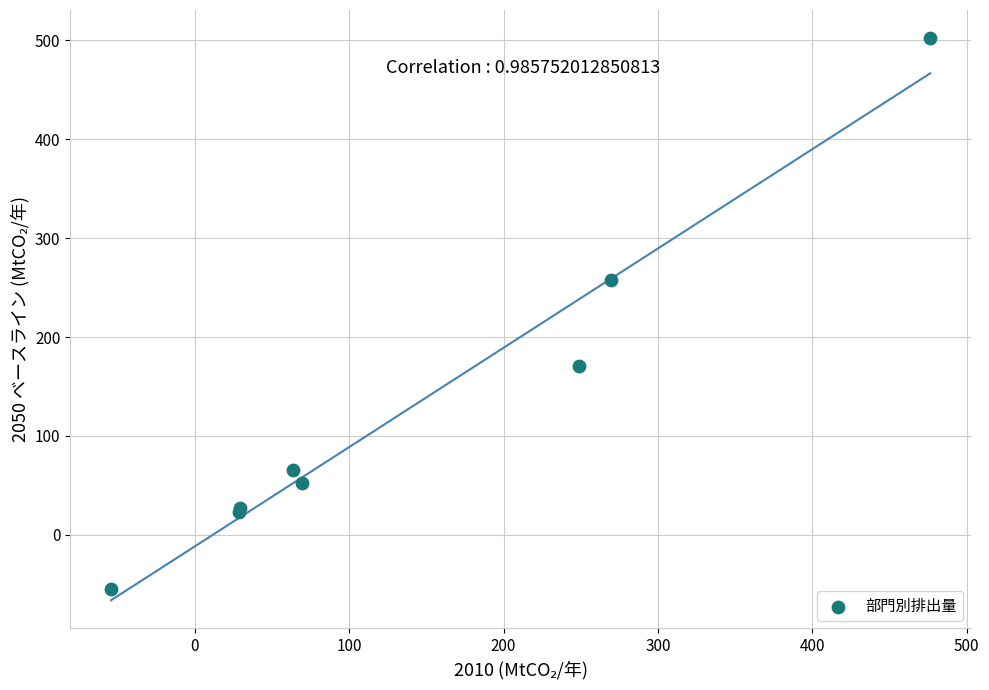

What Y value in the scatter plot is closest to 224?

257.8